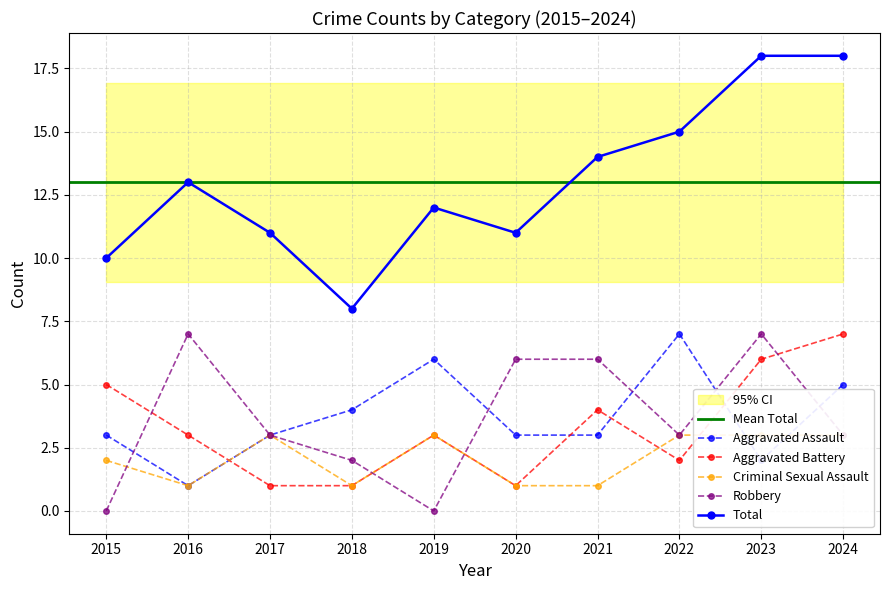

What value does the Total series have at 2016?

13